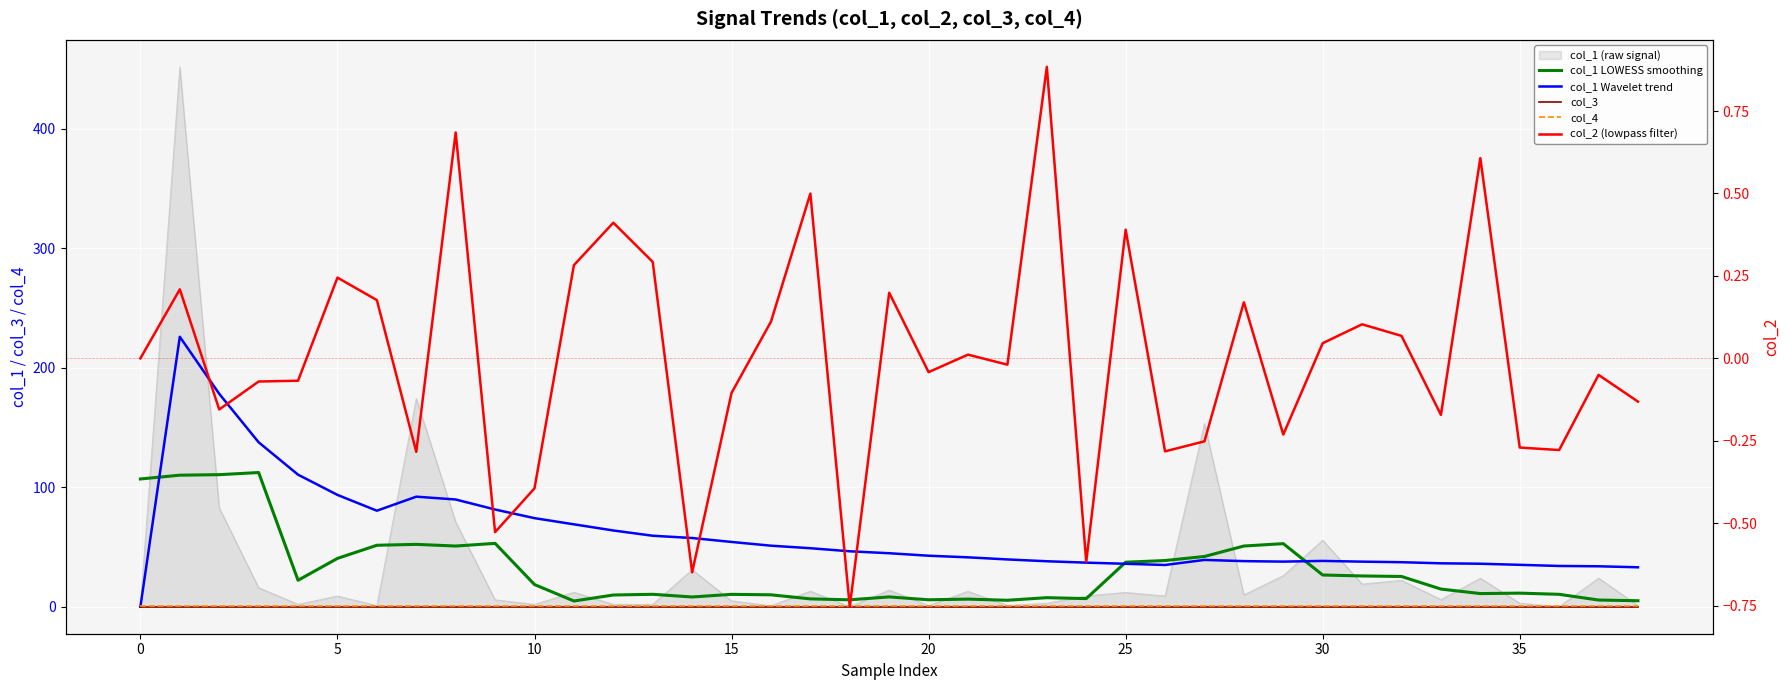

True or false: col_3 and col_1 Wavelet trend cross at least once.

False